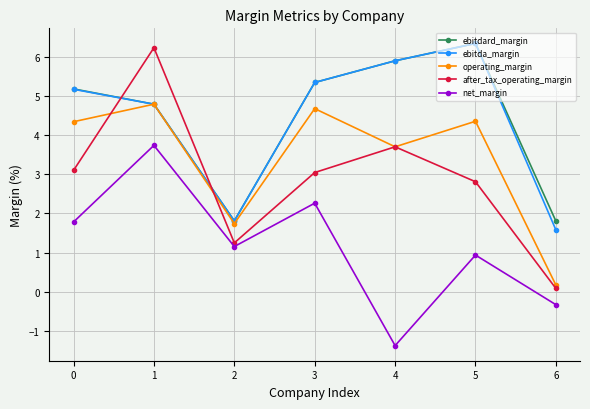

True or false: net_margin has more than 2 points higher than both neighbors.

True